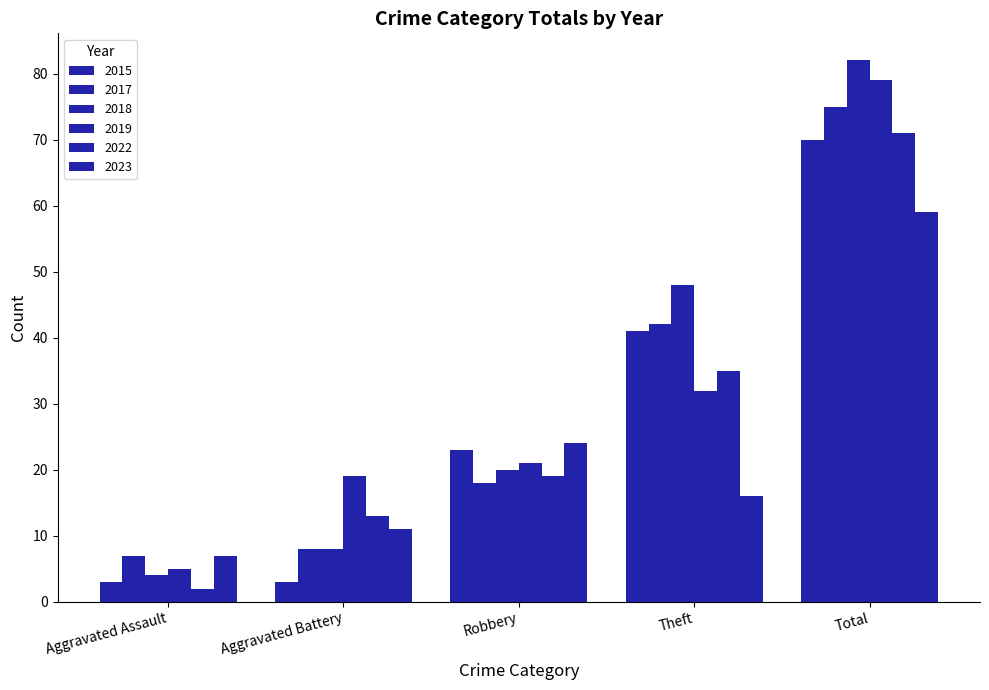

Count the 2015 values in the range 3 to 41.

4